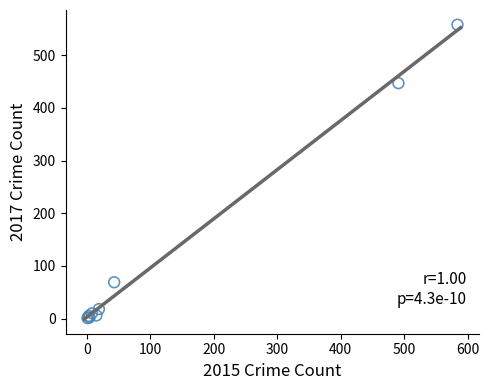

What Y value in the scatter plot is closest to 279?

447